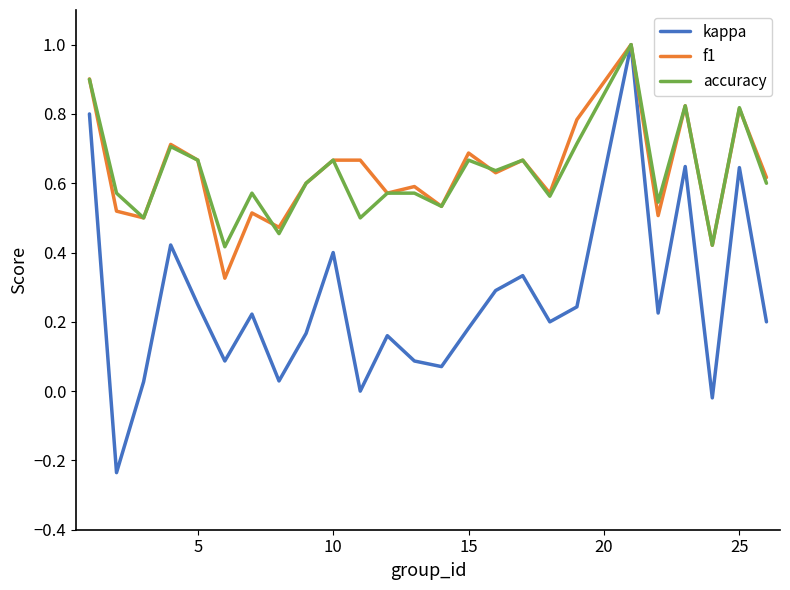

What is the highest value of the kappa series?

1.0